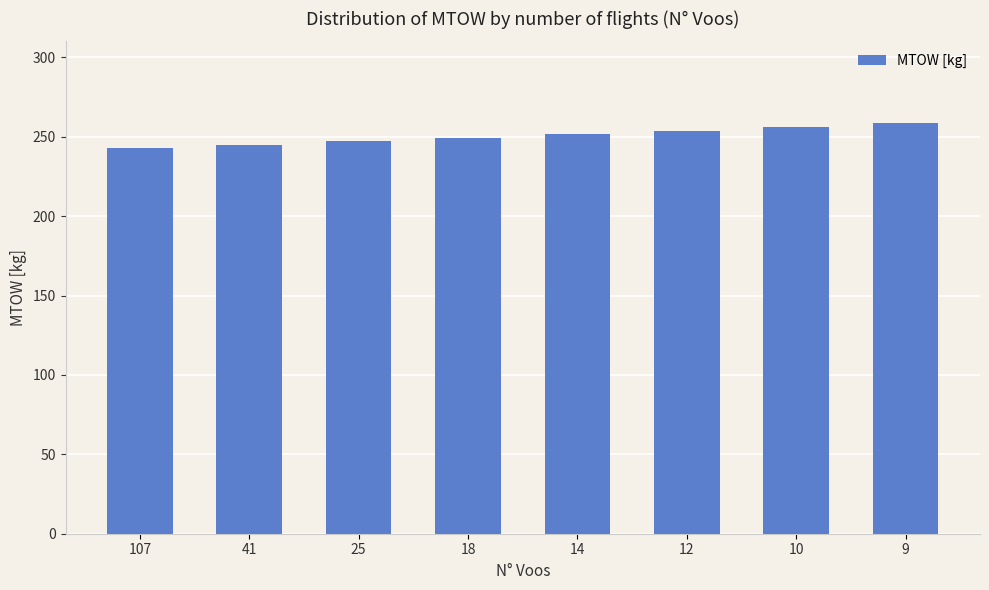

What is the ratio of the value at 12 to the value at 14?

1.0